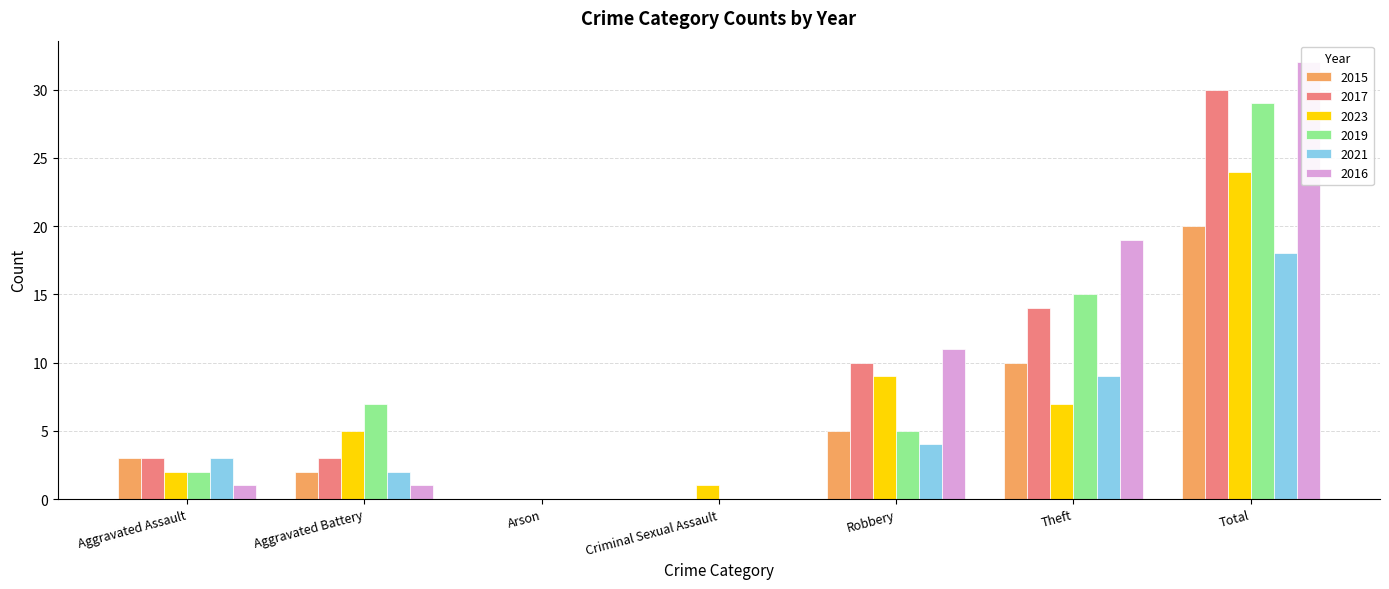

What is the label of the 6th bar from the left?

Theft